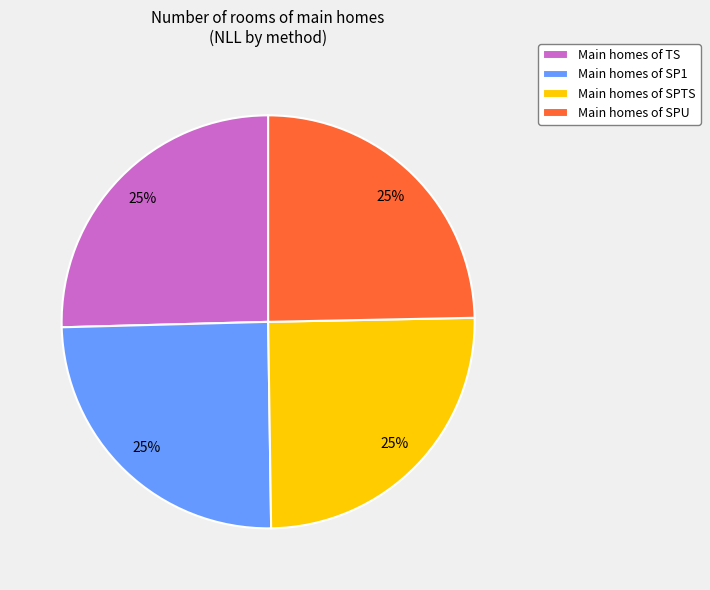

Does Main homes of SPU represent more than half of the total?

No